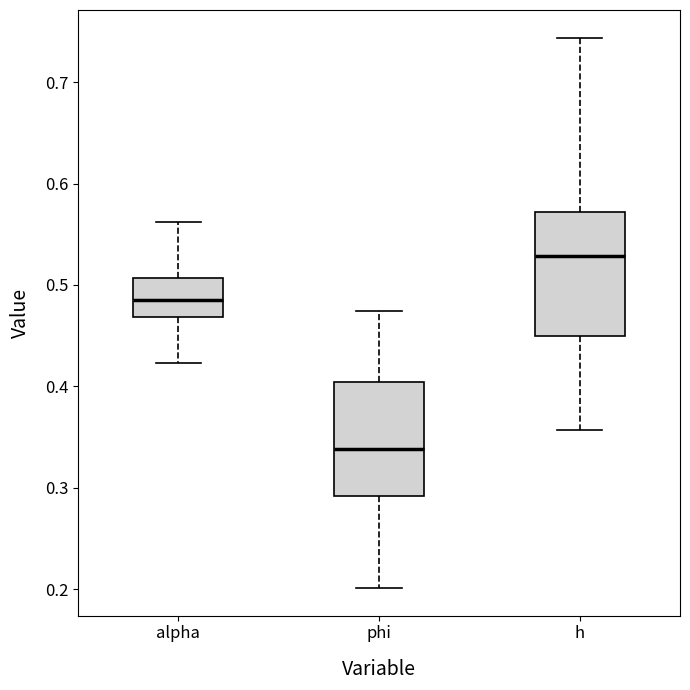

Where is the upper edge of the box for alpha on the y-axis? The values are not printed on the chart, so give them approximately, as read against the axis.

0.51